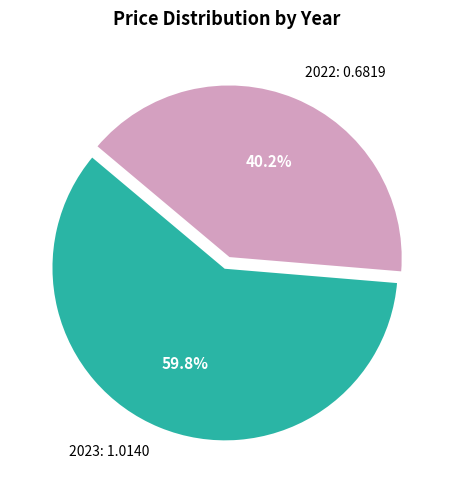

Combined, what portion of the pie is 2023 and 2022?

100.0%